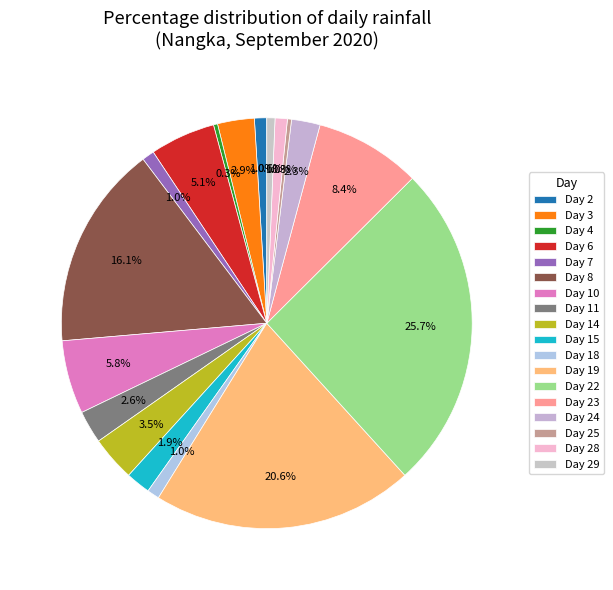

Which category has the smallest portion of the pie?

Day 4